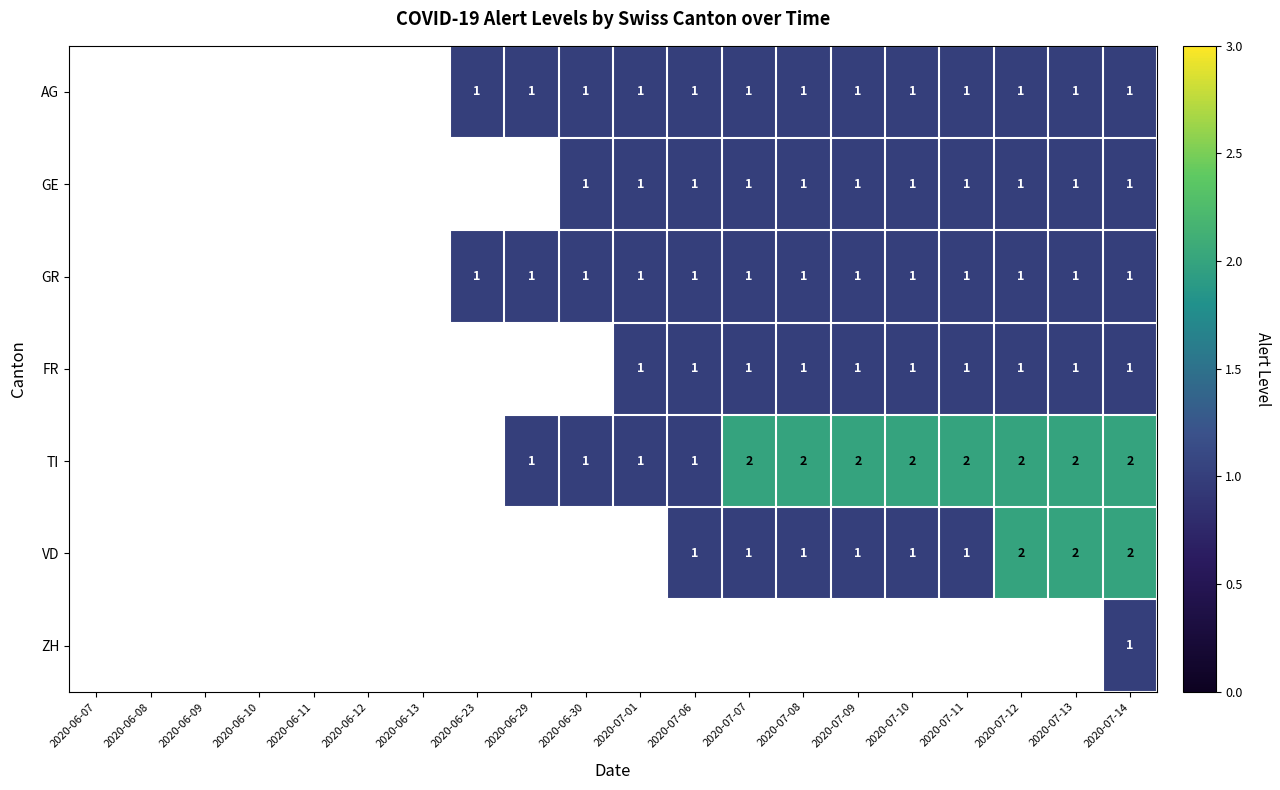

Between 2020-06-08 and 2020-06-07, which is larger?

2020-06-07